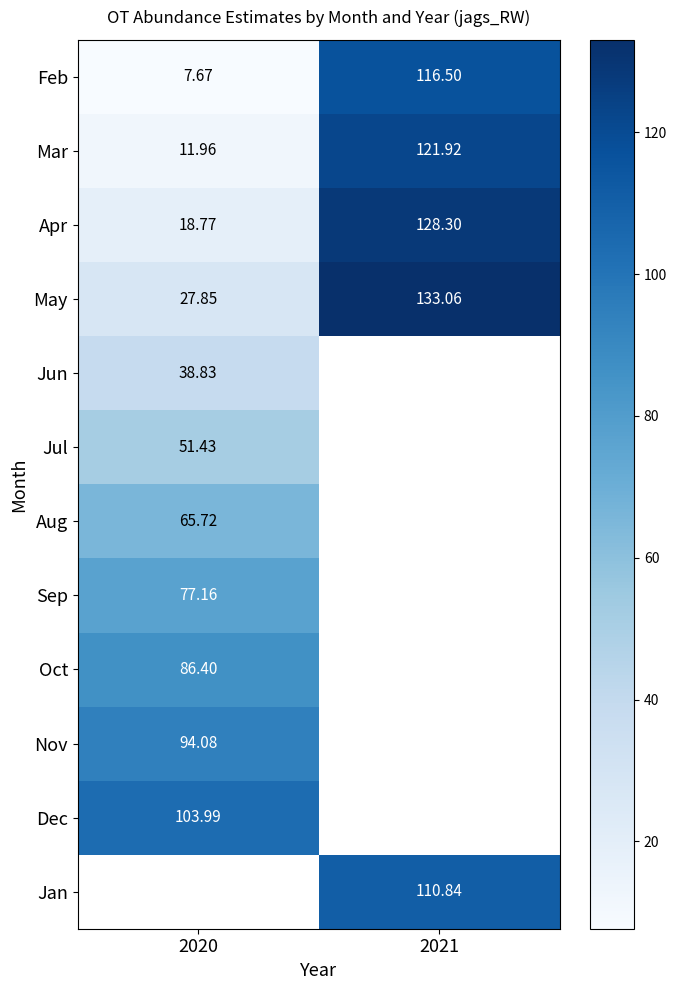

Is the value of Apr at 2021 greater than the value of Mar at 2020?

Yes